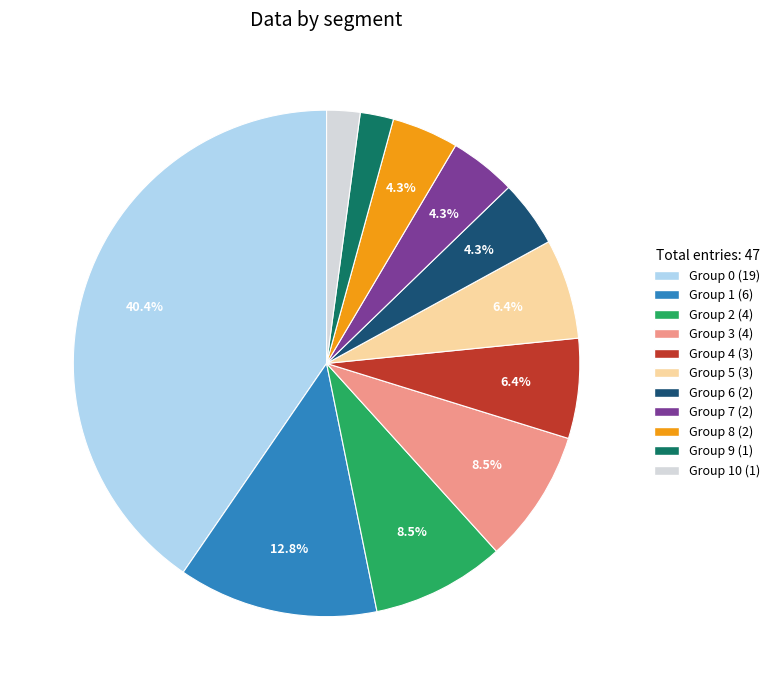

How many slices are in this pie chart?

11